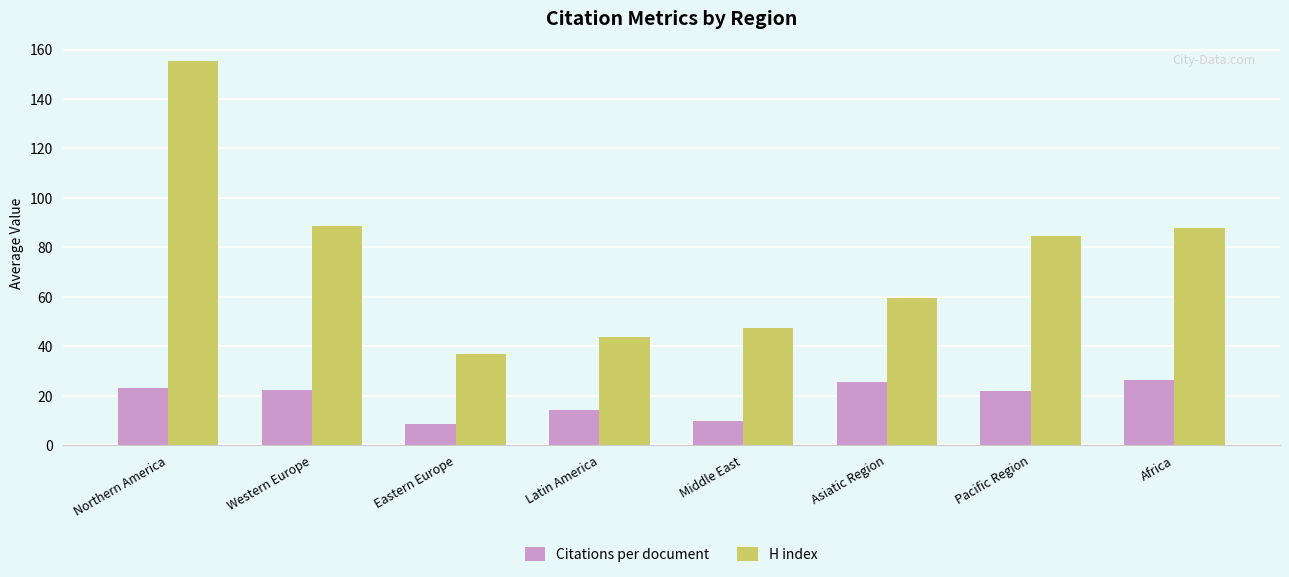

What is the label of the 6th bar from the left?

Asiatic Region